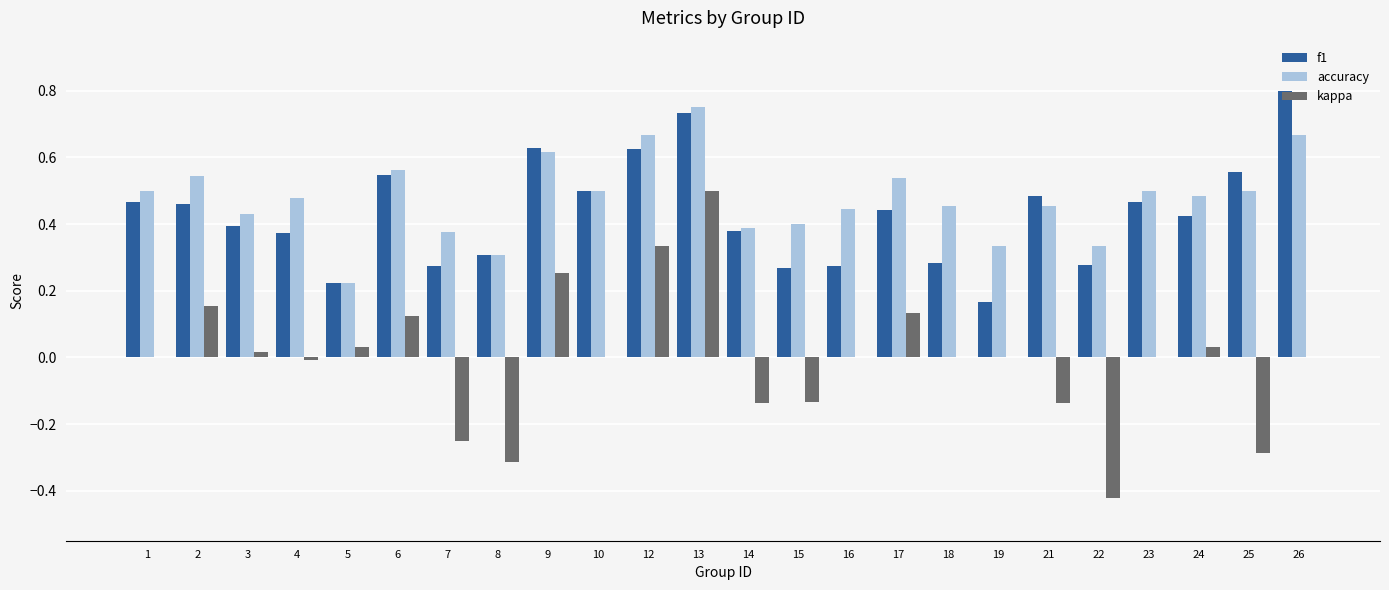

True or false: kappa has a value of 0.4 at 18.

False